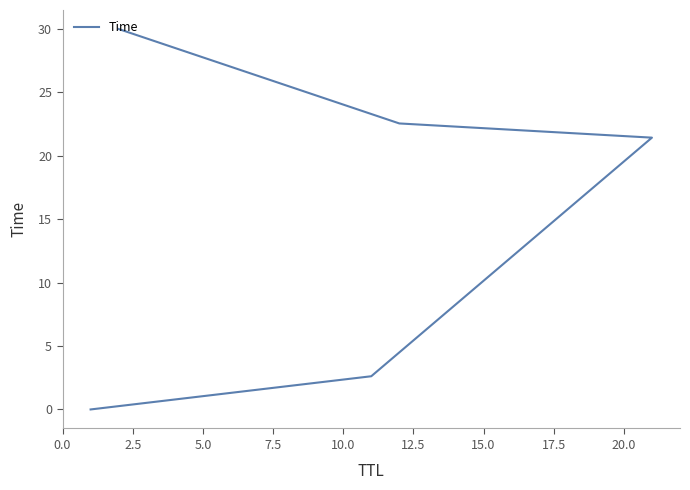

What is the sum of all values?

76.6